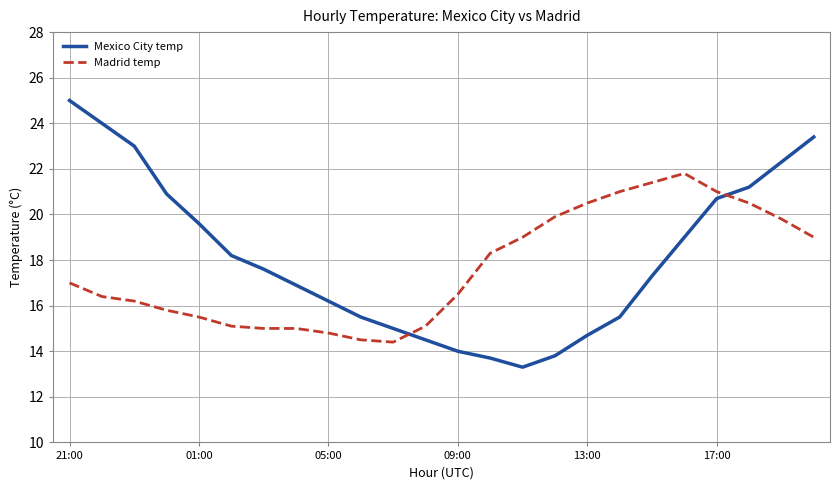

What is the difference between the maximum and minimum values in the Madrid temp series?

7.4